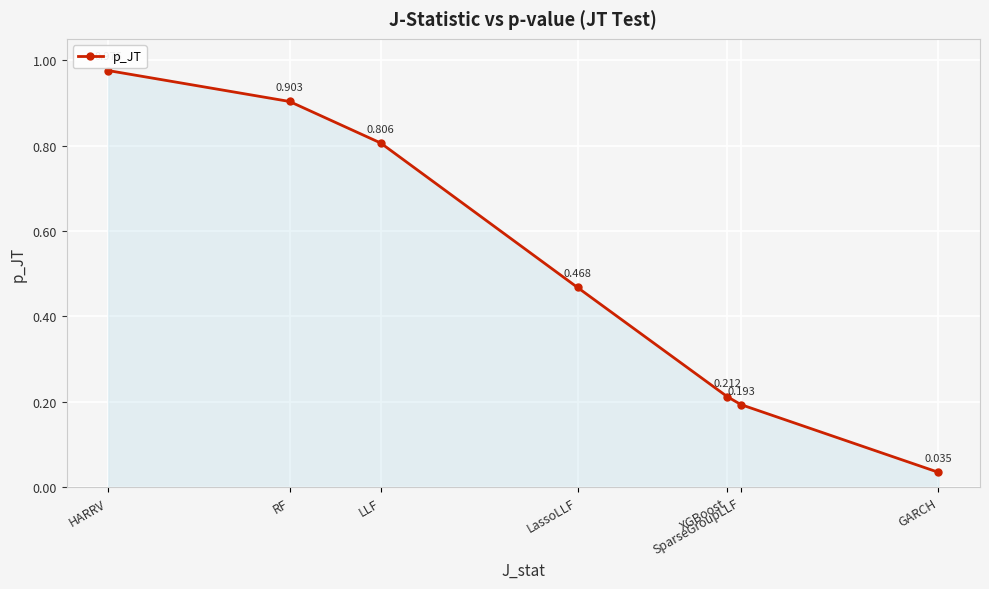

What position from the left is LLF?

3